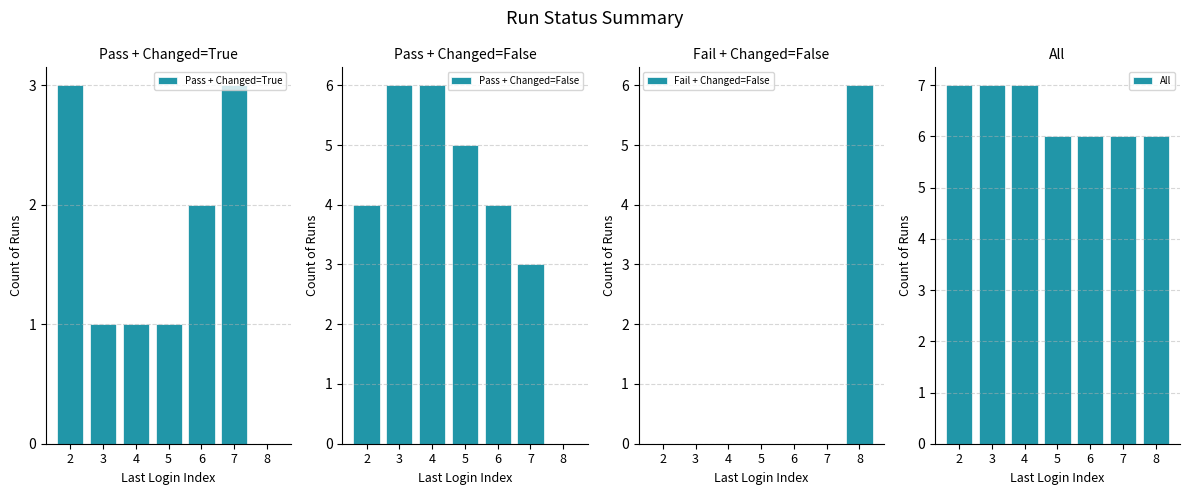

Is it true that All equals 6 at 7?

True